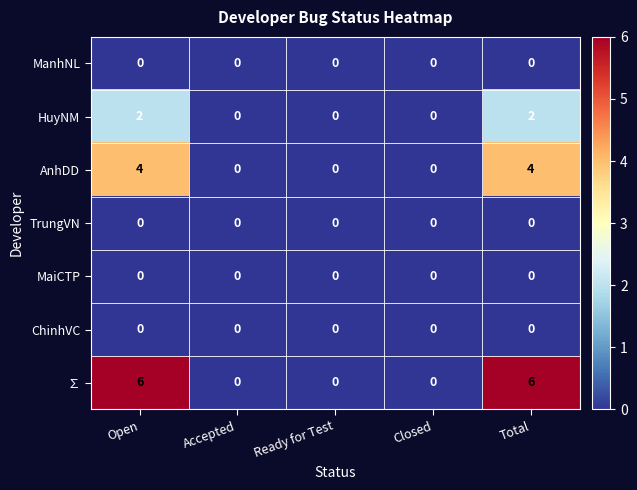

How many distinct data groups are displayed?

7